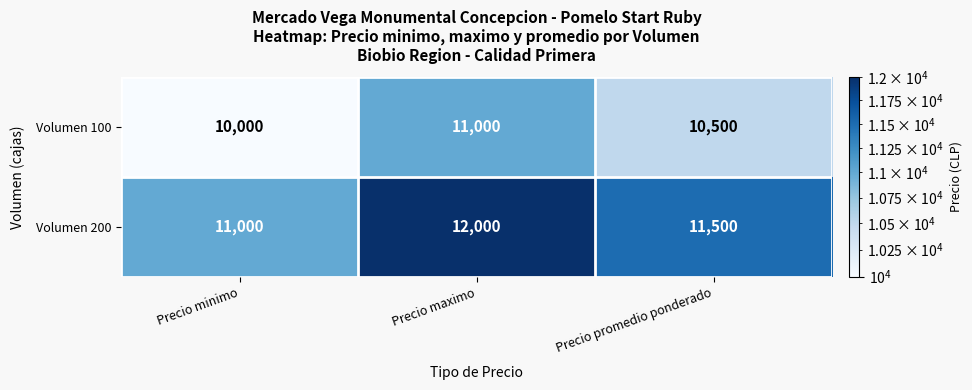

The Volumen 200 series shows 2974 at Precio maximo. True or false?

False